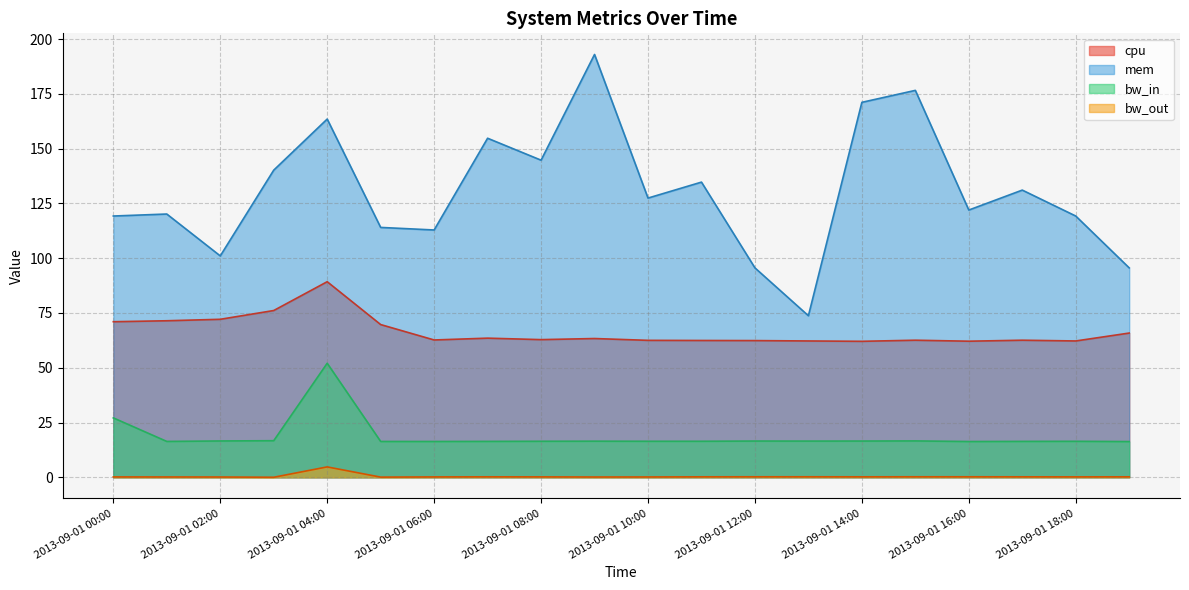

Which series has the widest spread of values?

mem